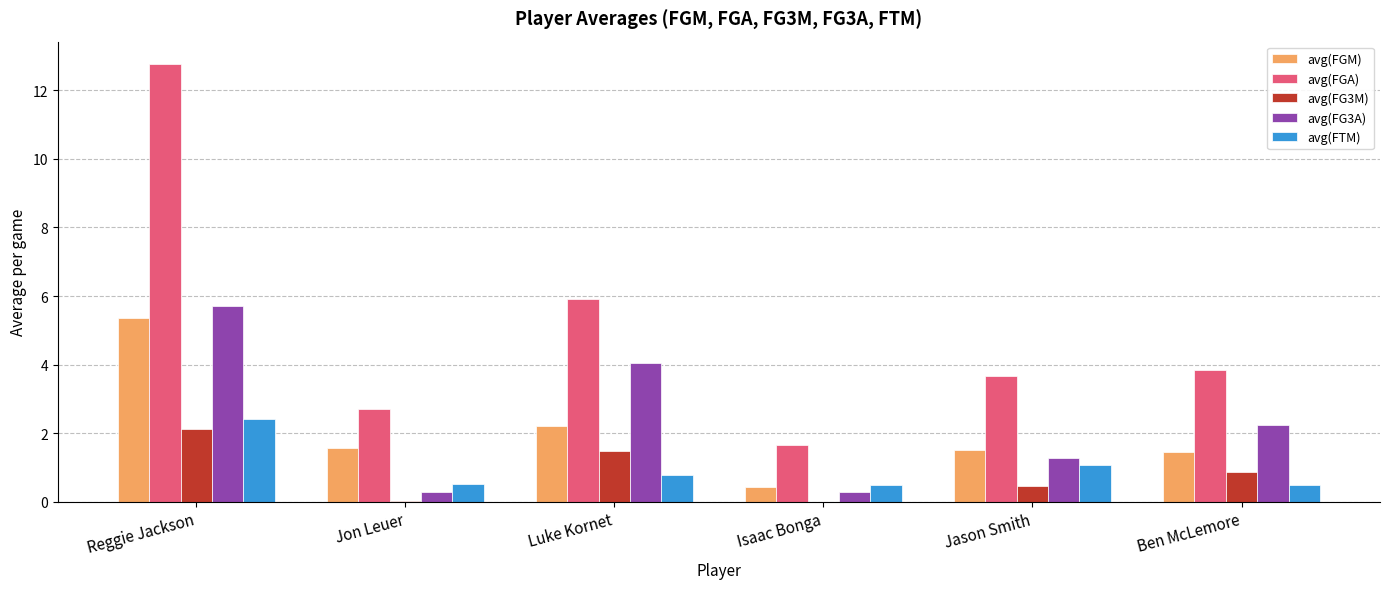

Are the bars grouped side by side (vs. stacked)?

Yes